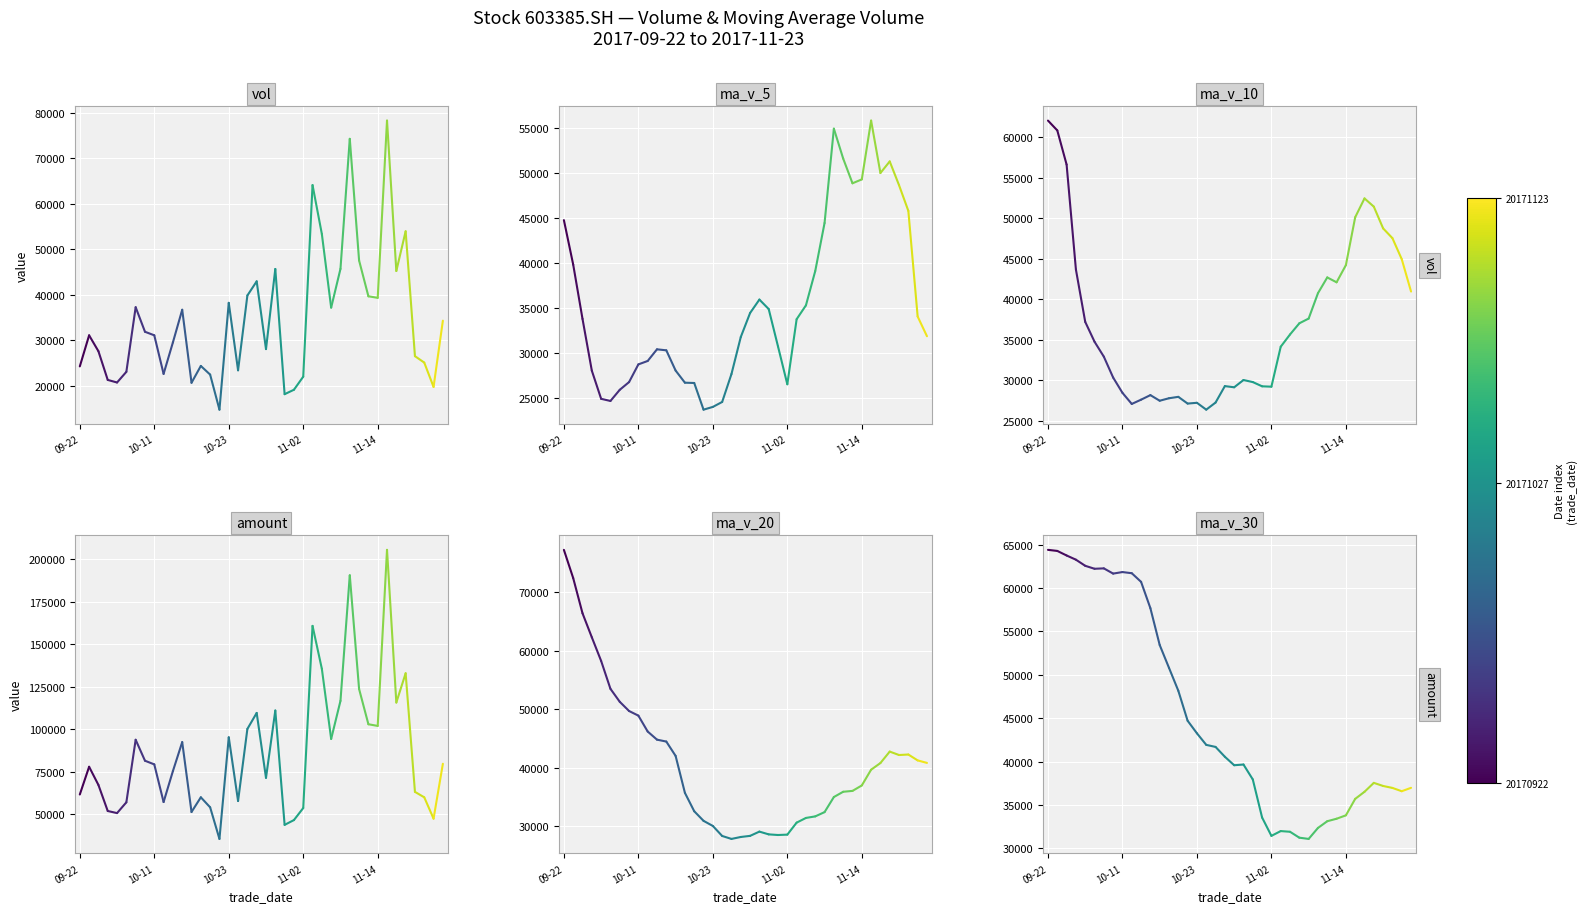

True or false: ma_v_10 has a value of 80881.6 at 10-11.

False